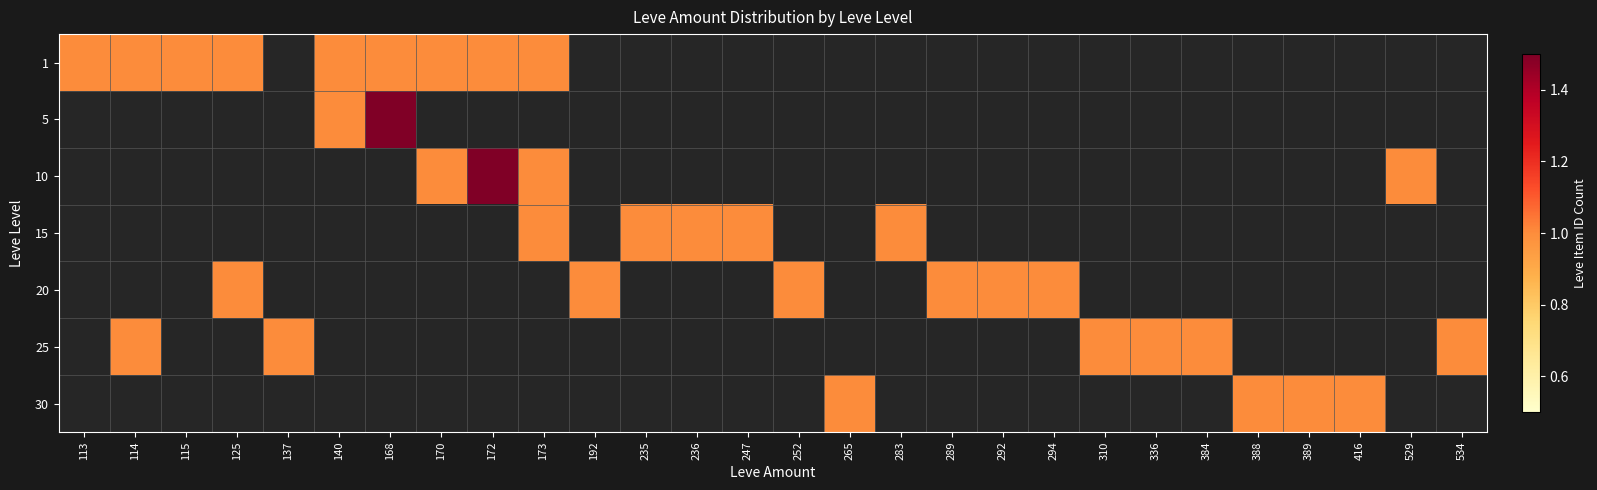

List the series in order of their peak value, highest first.

5, 10, 1, 15, 20, 25, 30